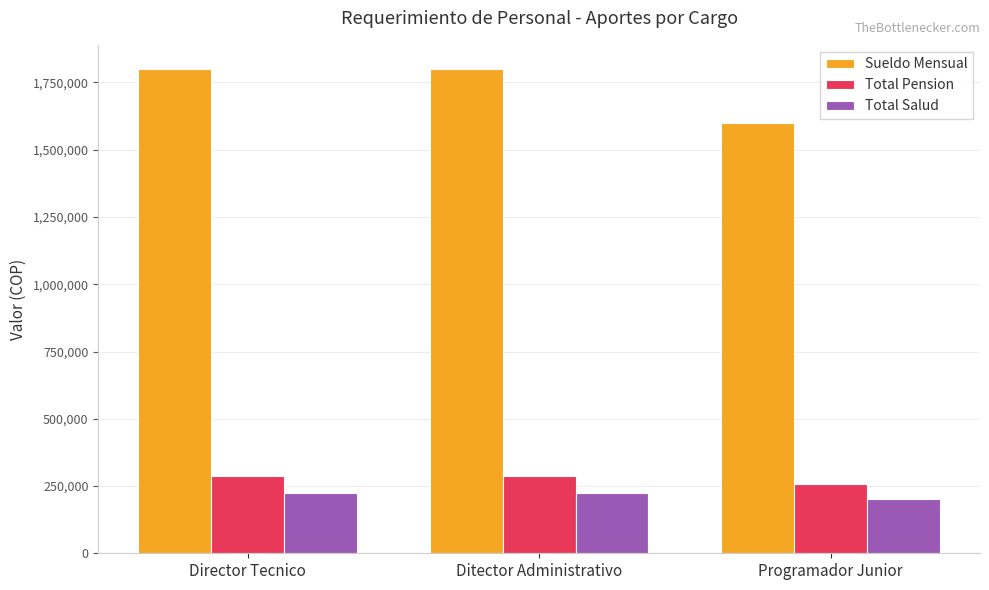

What is the difference between the maximum and minimum values in the Sueldo Mensual series?

200000